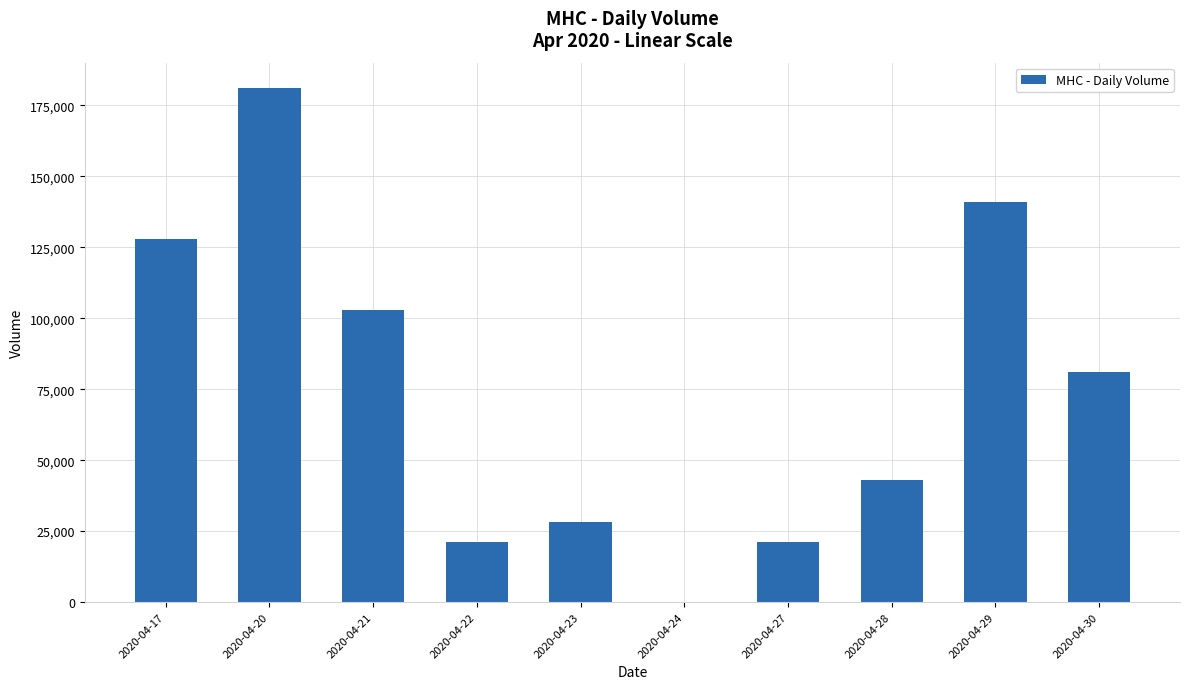

What is the sum of the values at 2020-04-20 and 2020-04-22?

202100